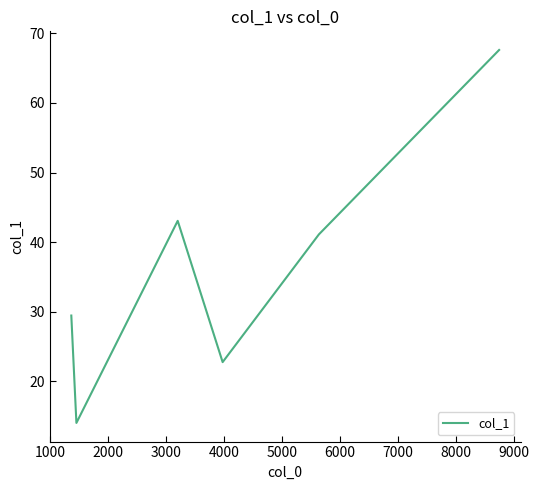

What is the sum of all values?

218.0